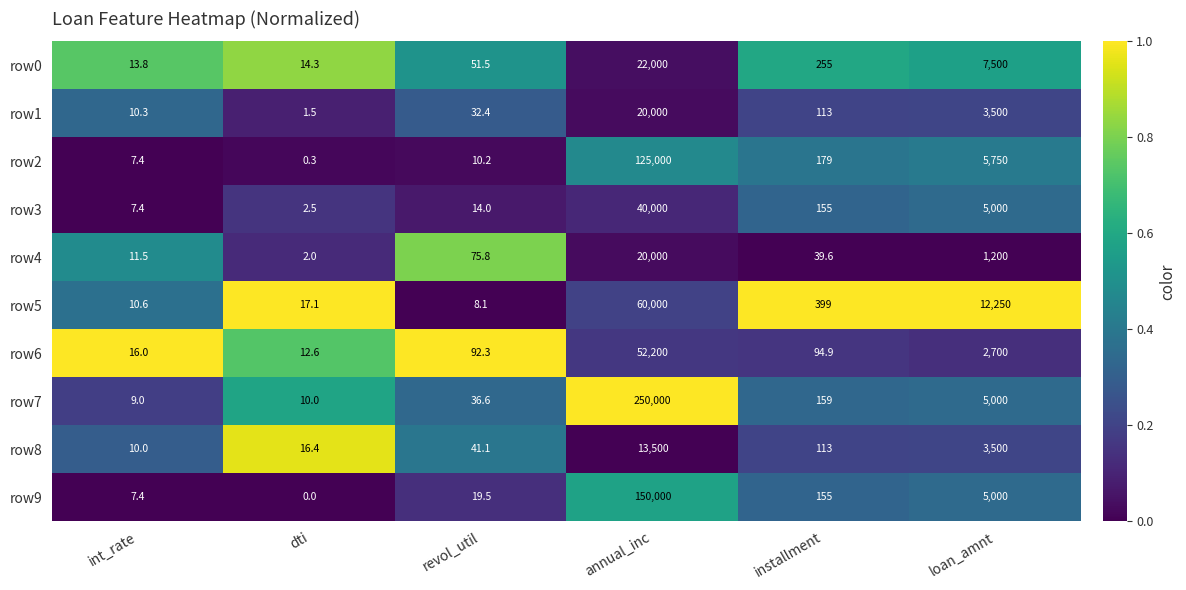

What is the spread (max minus min) of values at int_rate?

8.6